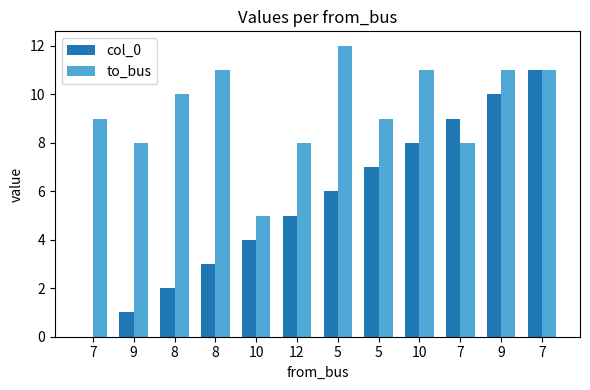

At which label does to_bus reach its minimum?

10